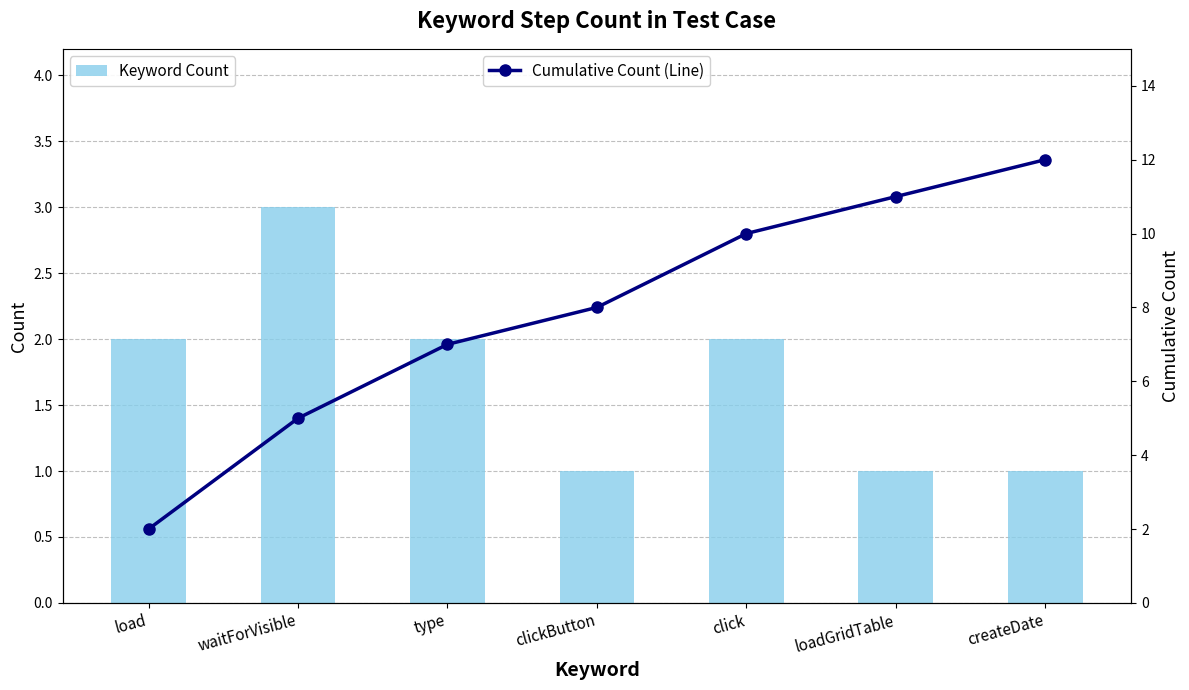

The value of Cumulative Count (Line) at createDate is 21. True or false?

False